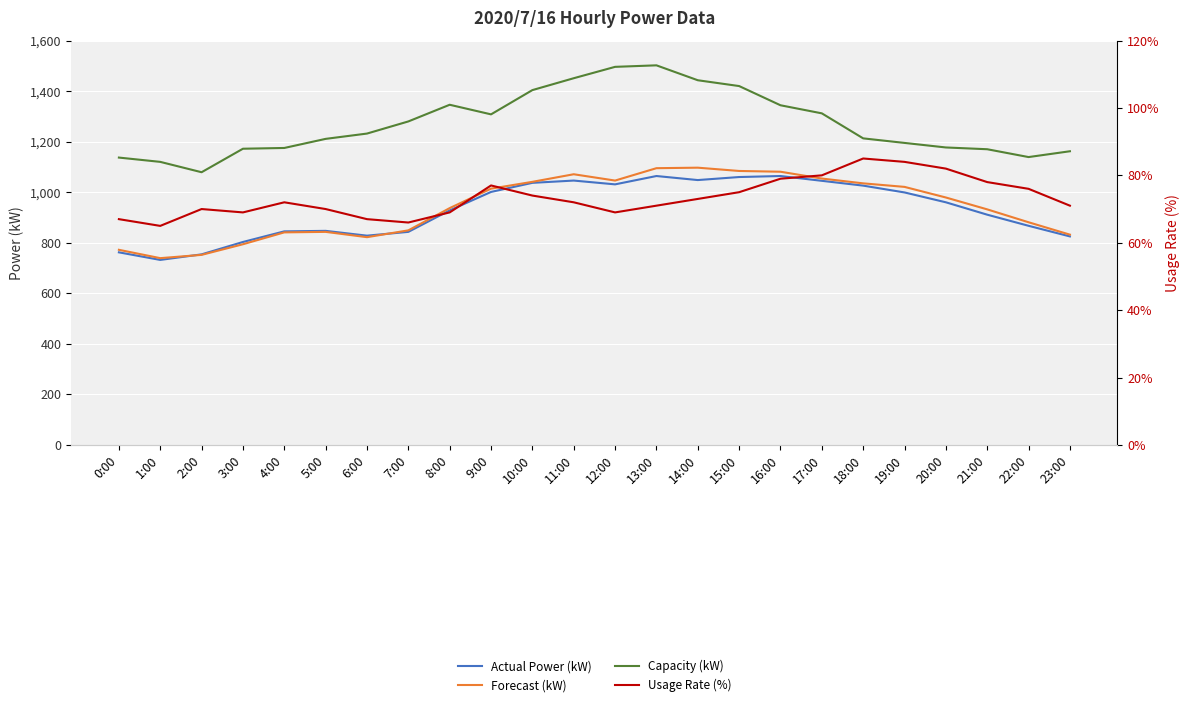

At which category does Usage Rate (%) reach its first local valley?

1:00